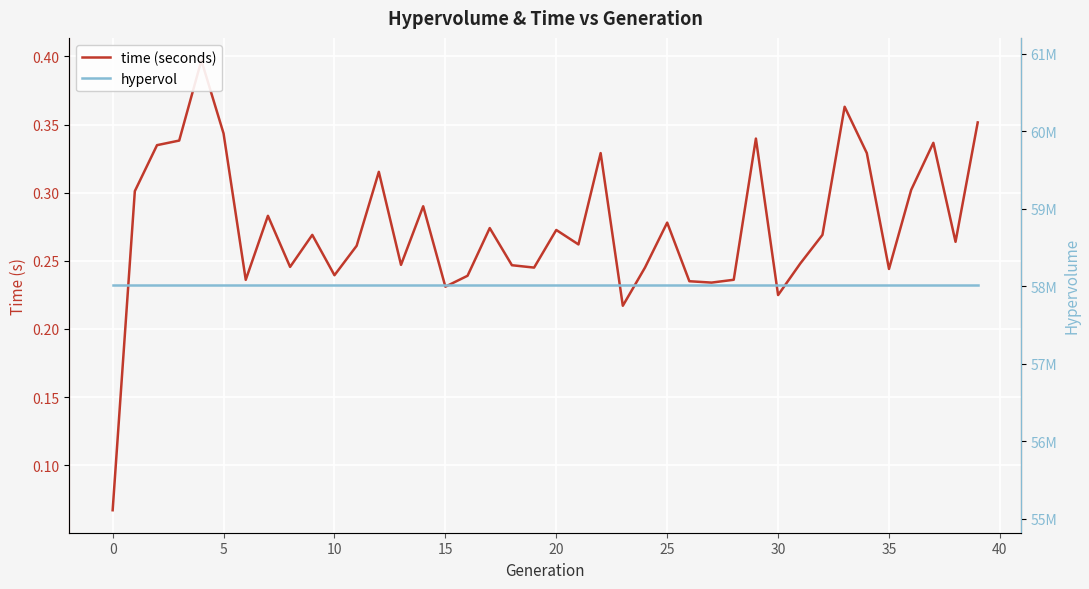

Rank the series at 12 from lowest to highest value.

time (seconds), hypervol